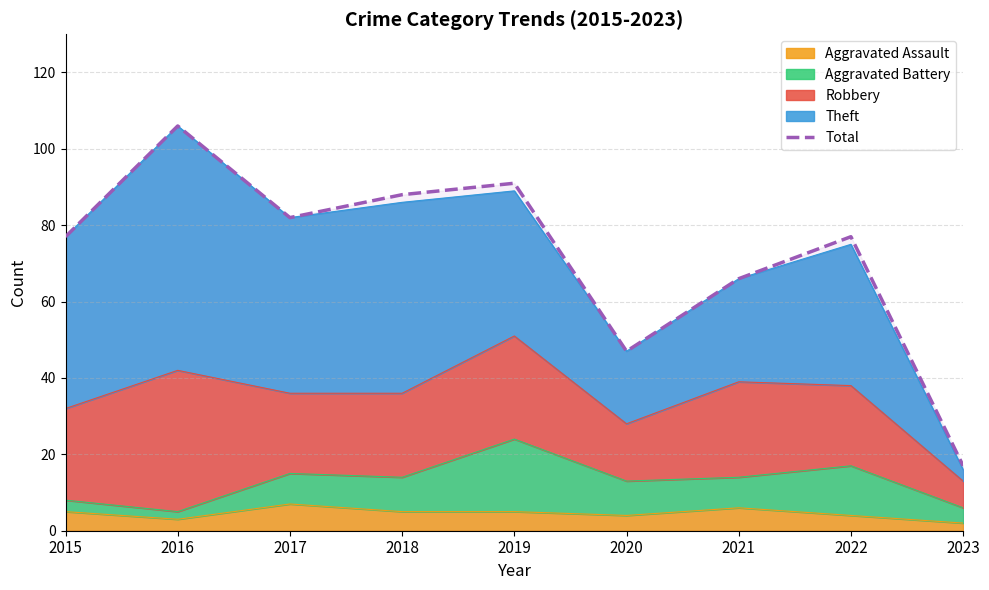

Reading left to right, list all the values displayed in this chart.

77	106	82	88	91	47	66	77	17